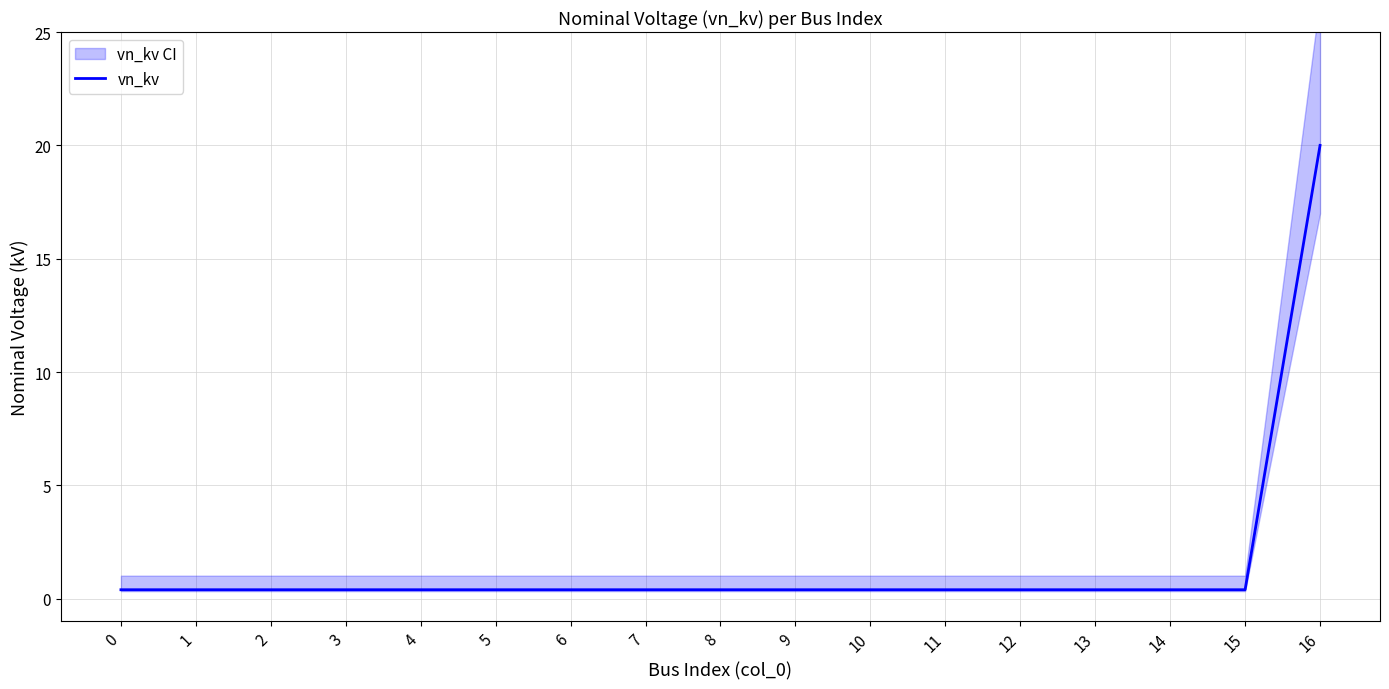

What is the maximum value shown in the chart?

20.0